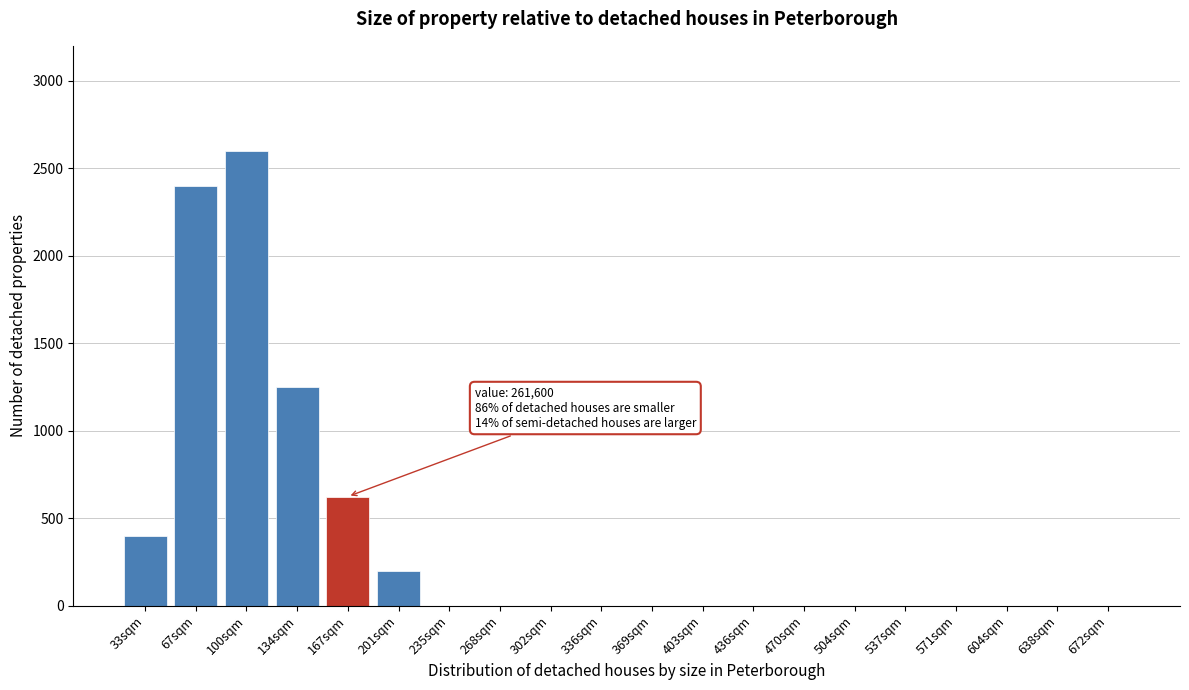

Reading left to right, transcribe all the data shown in this chart.

33sqm=400	67sqm=2400	100sqm=2600	134sqm=1250	167sqm=625	201sqm=200	235sqm=0	268sqm=0	302sqm=0	336sqm=0	369sqm=0	403sqm=0	436sqm=0	470sqm=0	504sqm=0	537sqm=0	571sqm=0	604sqm=0	638sqm=0	672sqm=0